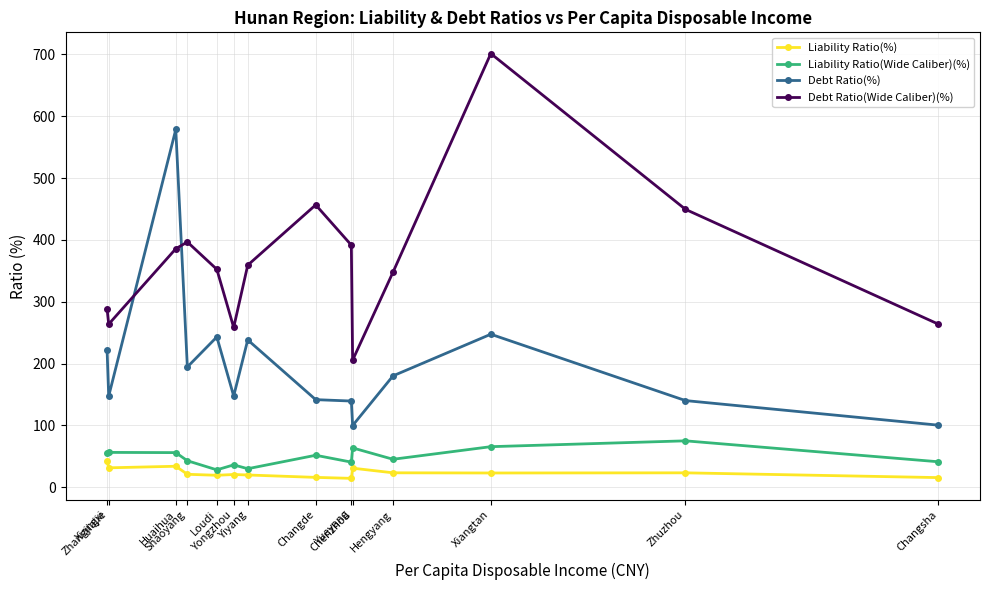

What is the maximum value shown in the chart?

701.3